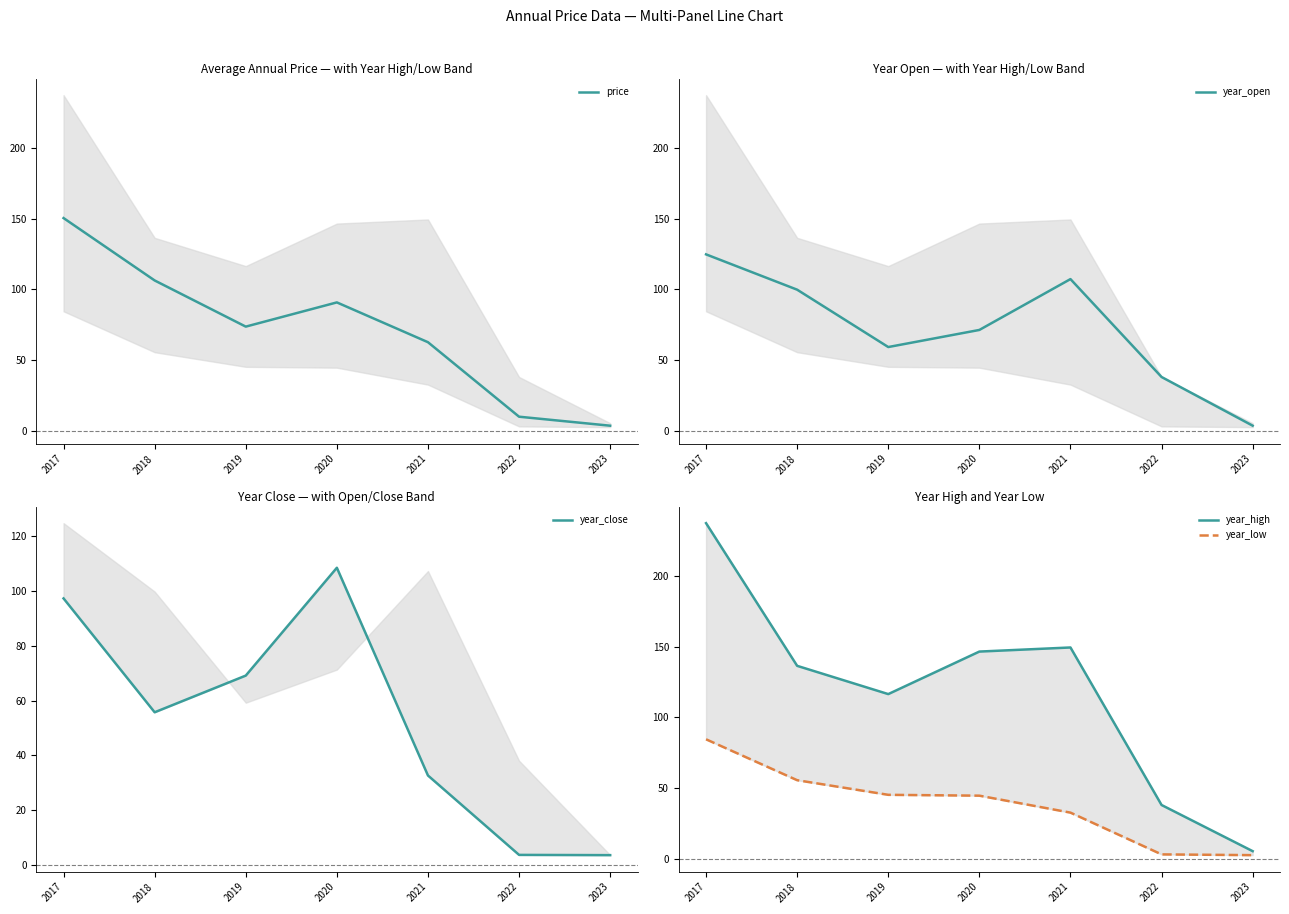

What is the average value of the year_open series?

72.0